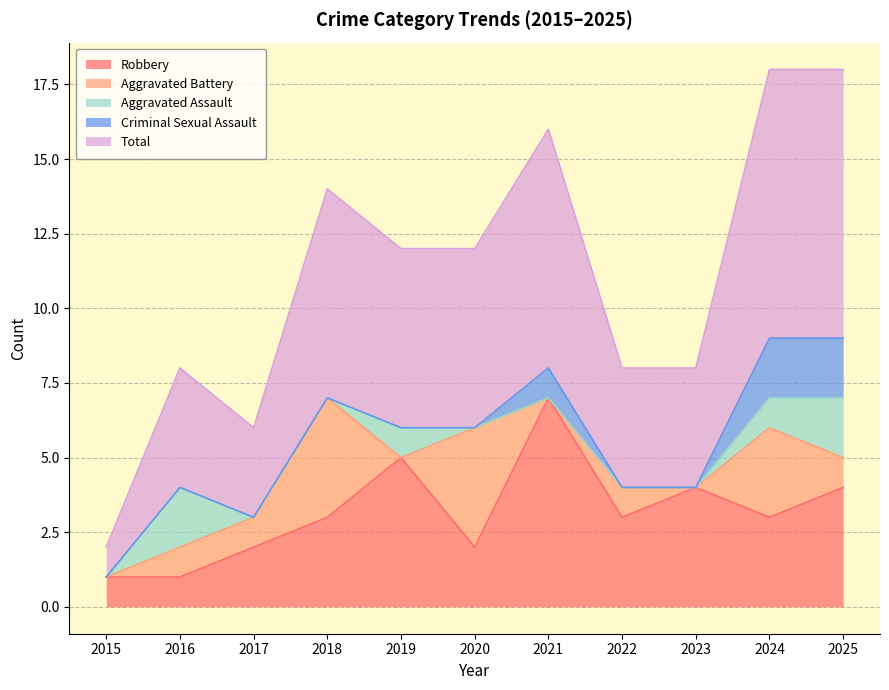

True or false: Aggravated Battery and Total cross at least once.

False